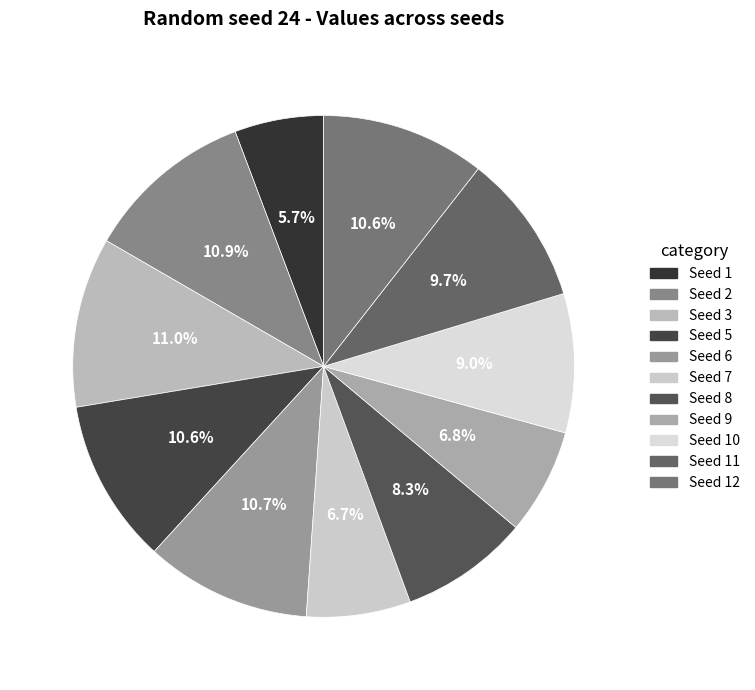

How many segments does this pie chart have?

11